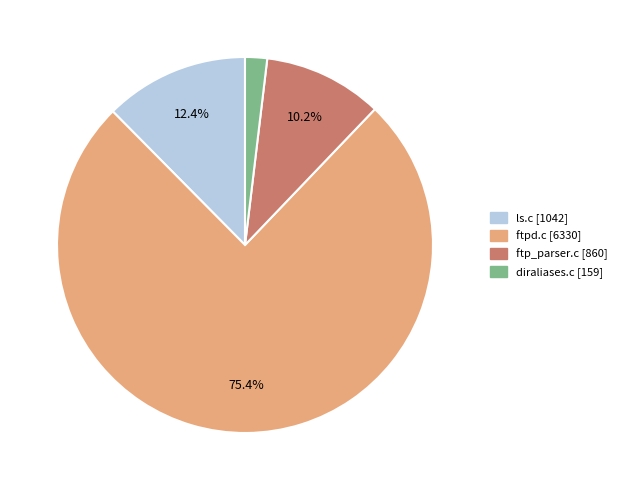

Which slice is the smallest?

diraliases.c